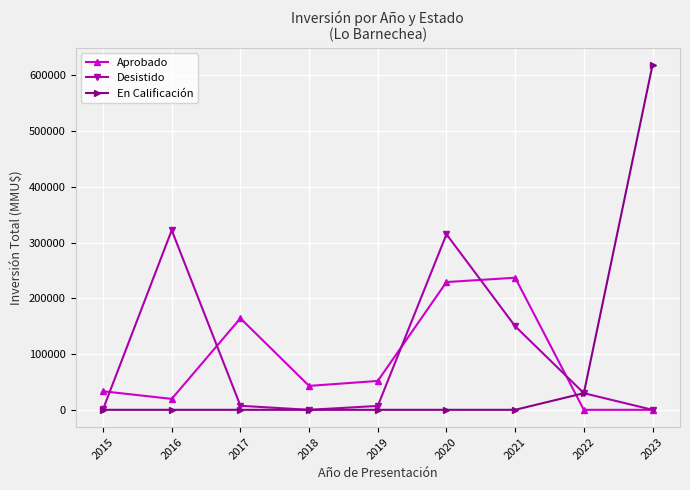

Which series has the largest range (max minus min)?

En Calificación